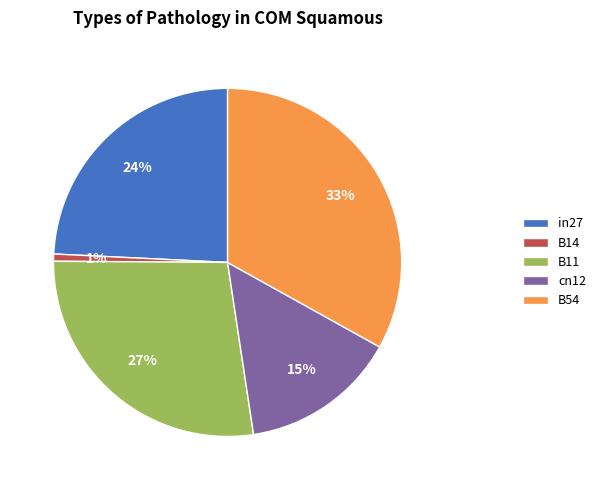

Is B54 the majority of the pie?

No